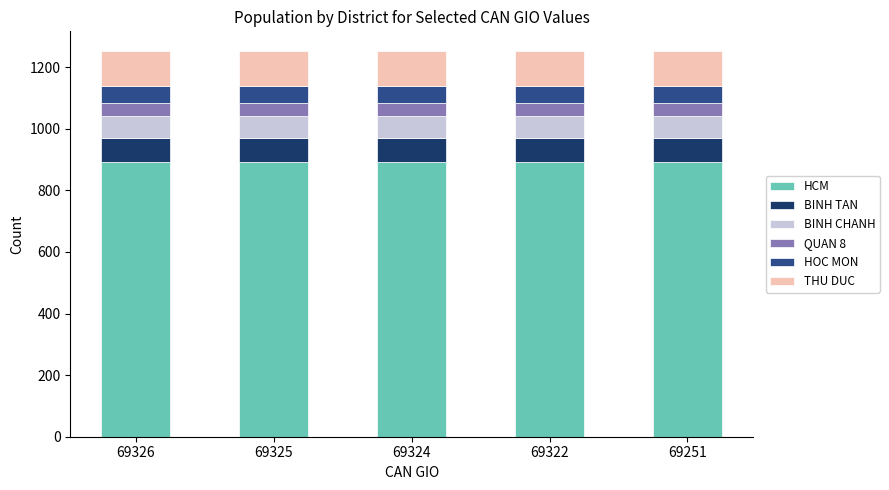

What is the sum of the HCM values at 69325 and 69251?

1785.3